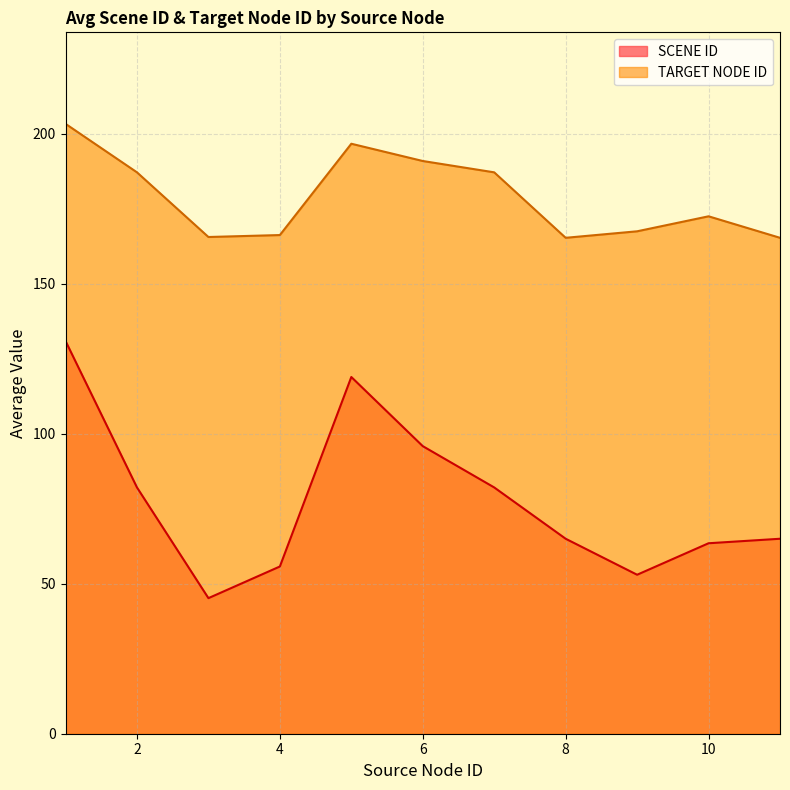

Which series has the largest total across all categories?

TARGET NODE ID